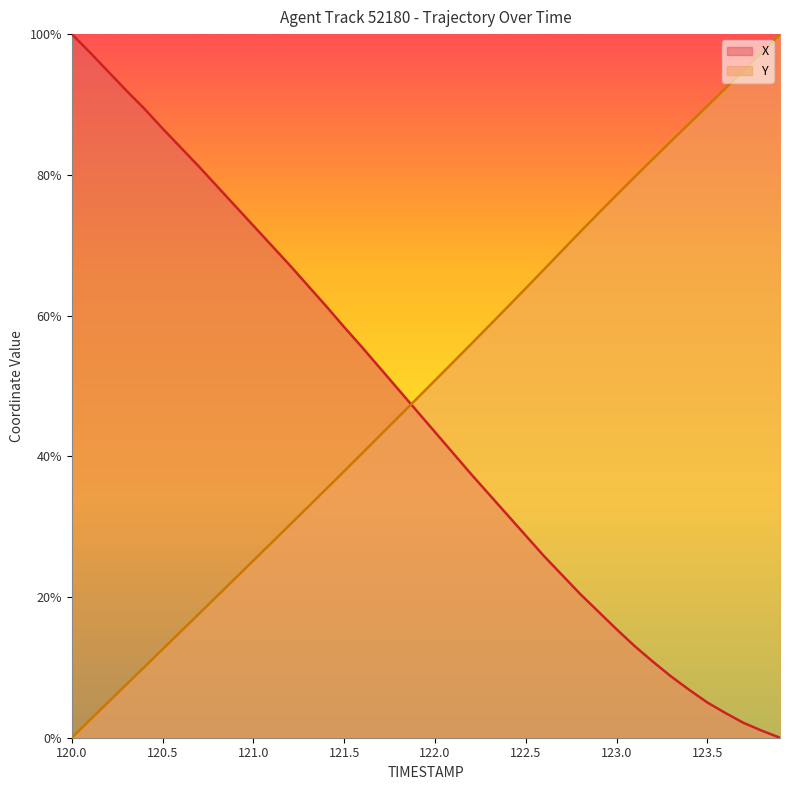

True or false: Y has more than 2 interior local peaks.

False